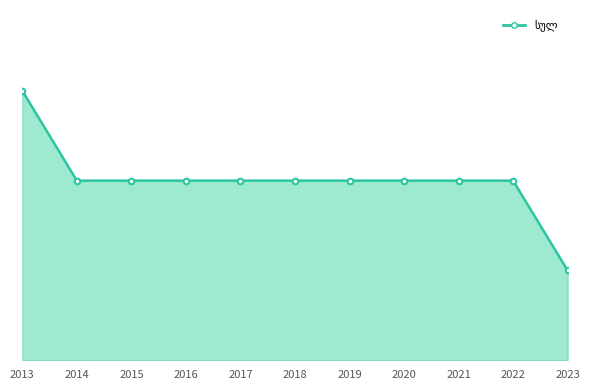

Does the chart have visible grid lines?

No